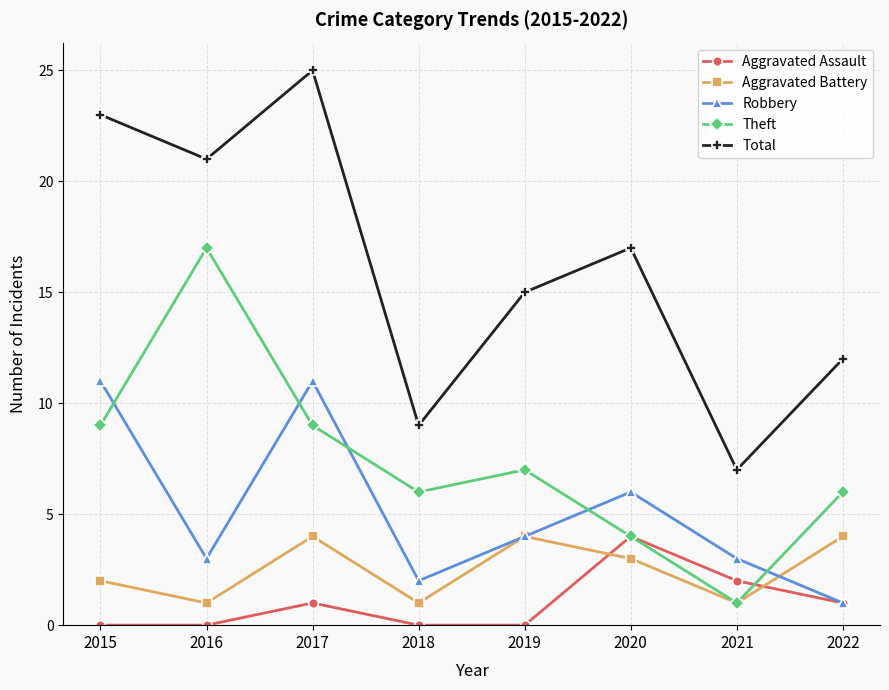

How many Aggravated Assault values are between 0 and 2?

7